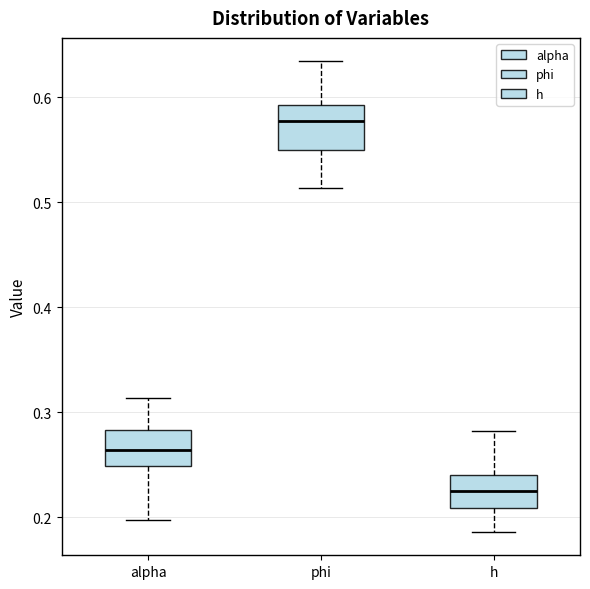

Reading left to right, read every box against the y-axis: the position of its median line, the range the box covers, and the ends of its whiskers. The values are not printed on the chart, so give them approximately, as read against the axis.

alpha: median 0.26, box 0.25 to 0.28, whiskers 0.20 to 0.31
phi: median 0.58, box 0.55 to 0.59, whiskers 0.51 to 0.63
h: median 0.23, box 0.21 to 0.24, whiskers 0.19 to 0.28